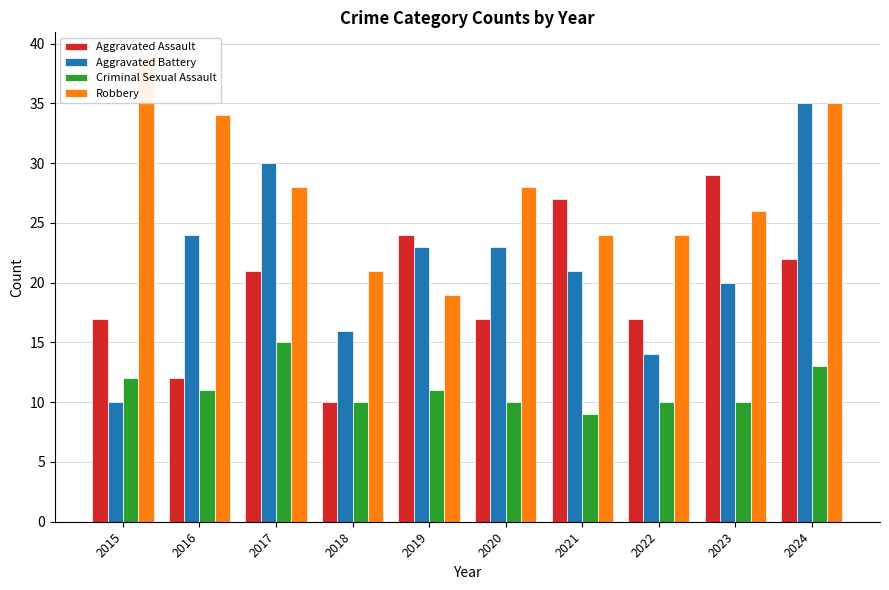

Count the number of data series in this chart.

4